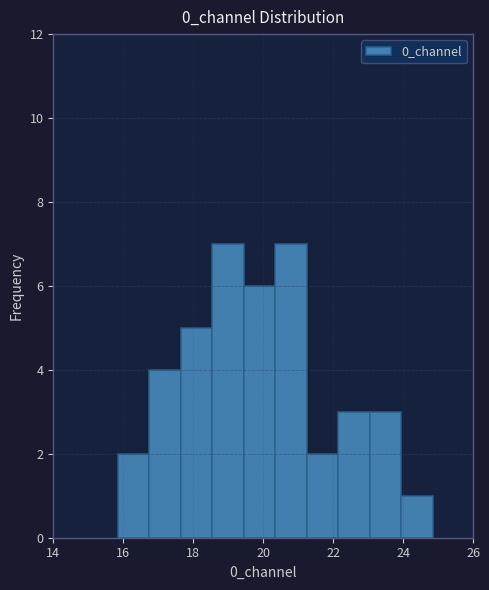

Reading left to right, transcribe this chart: for each bar, give the range it covers on the x-axis and its height. Neither the bar edges nor the heights are printed on the chart, so give them approximately, as read against the axes.

15.8 to 16.8: 2
16.8 to 17.6: 4
17.6 to 18.6: 5
18.6 to 19.4: 7
19.4 to 20.4: 6
20.4 to 21.2: 7
21.2 to 22.2: 2
22.2 to 23.0: 3
23.0 to 24.0: 3
24.0 to 24.8: 1